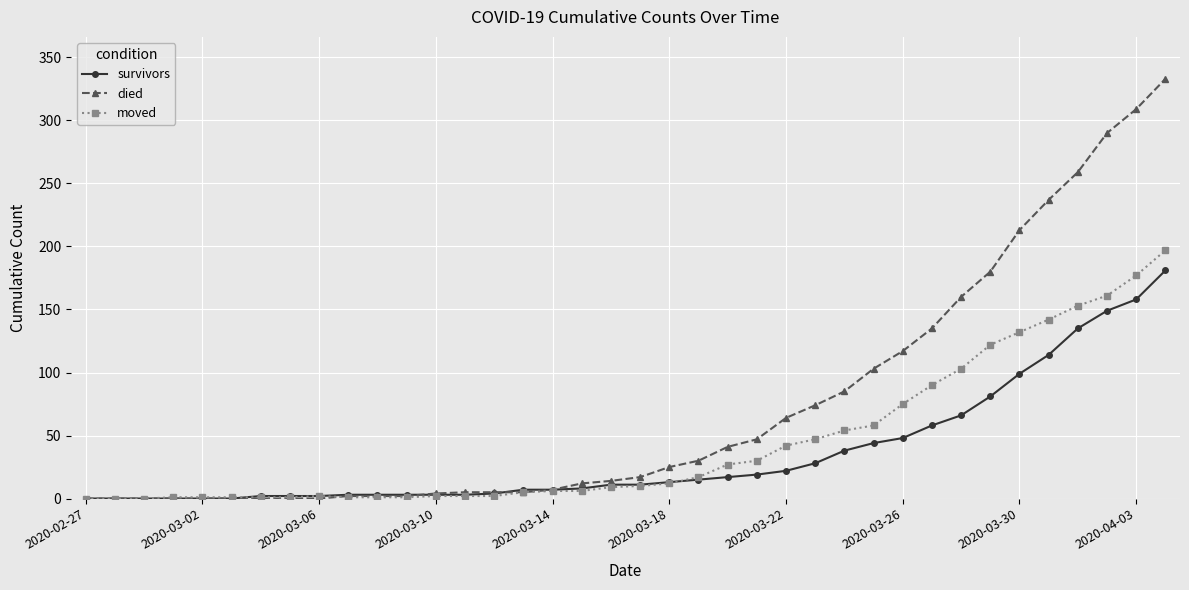

List the series in order of their peak value, highest first.

died, moved, survivors